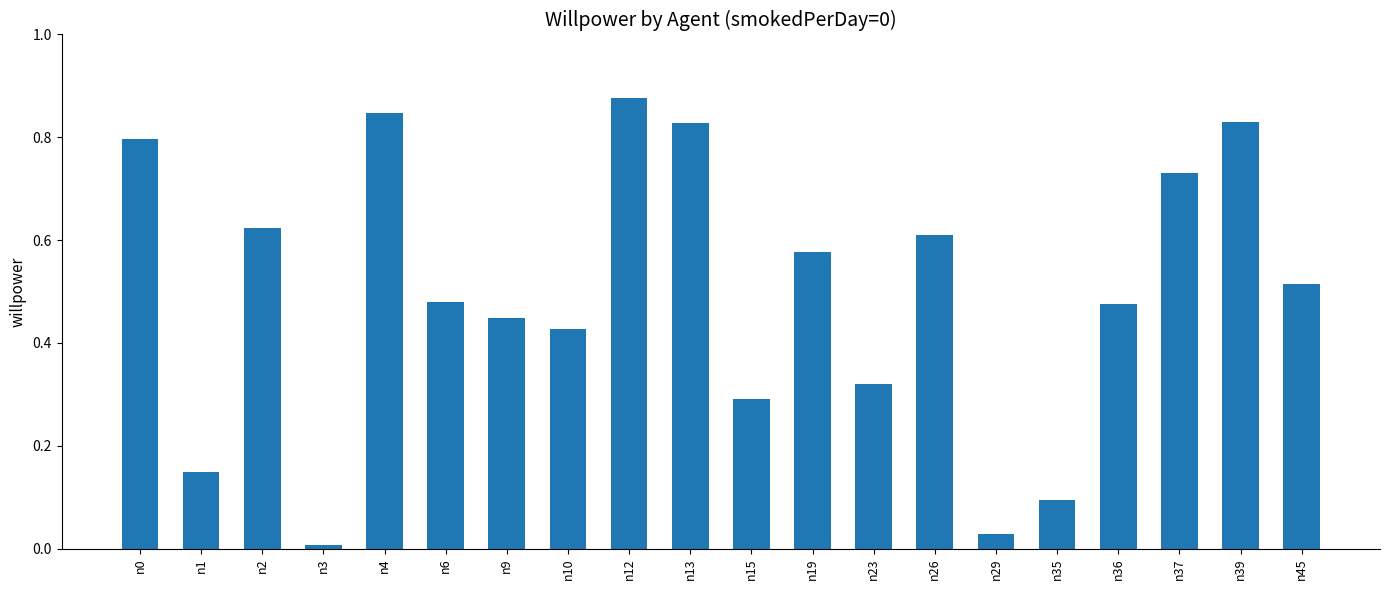

How many bars are there in total?

20